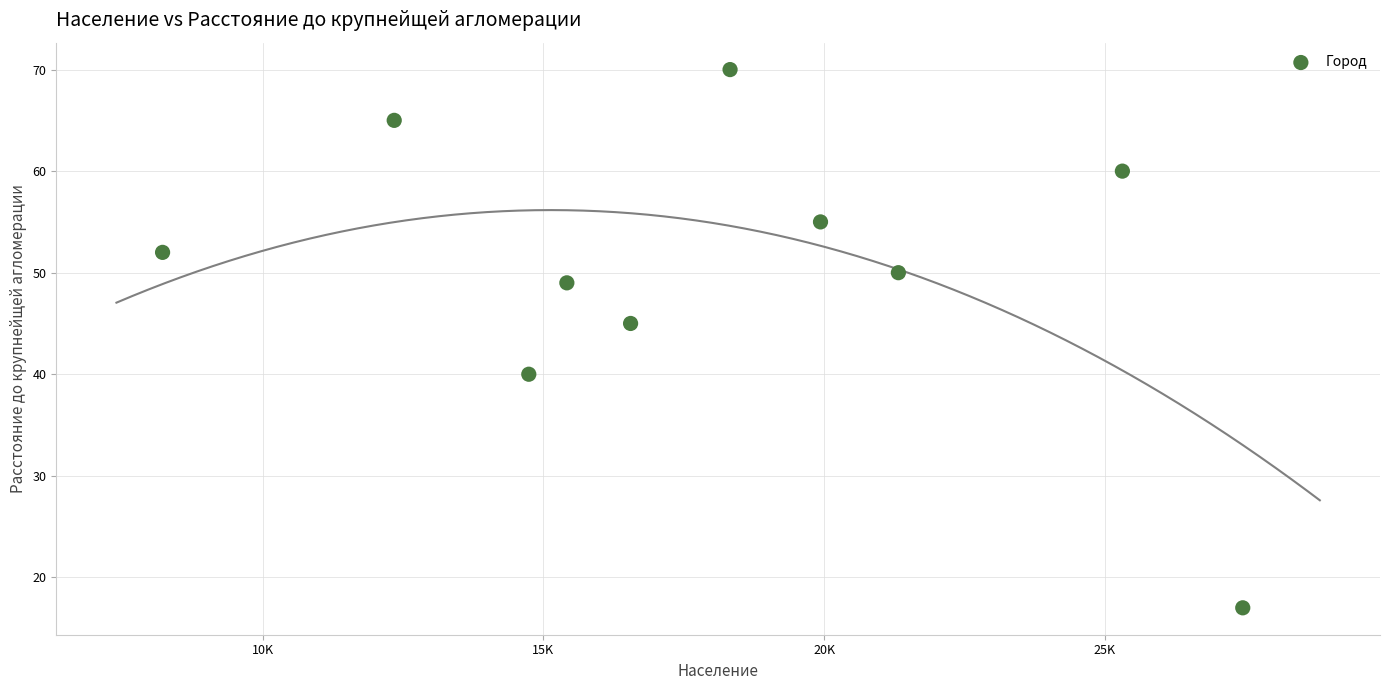

What Y value in the scatter plot is closest to 43?

45